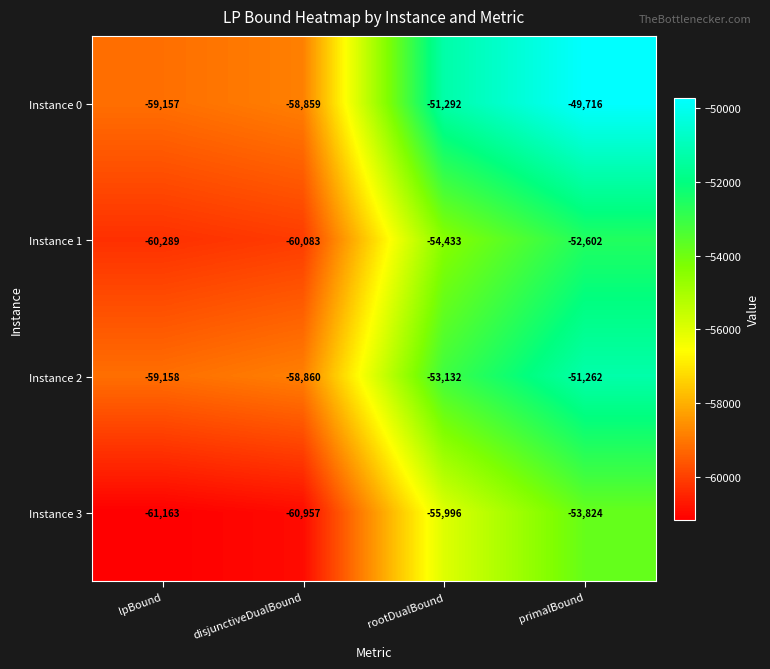

Which series has the largest total across all categories?

Instance 0